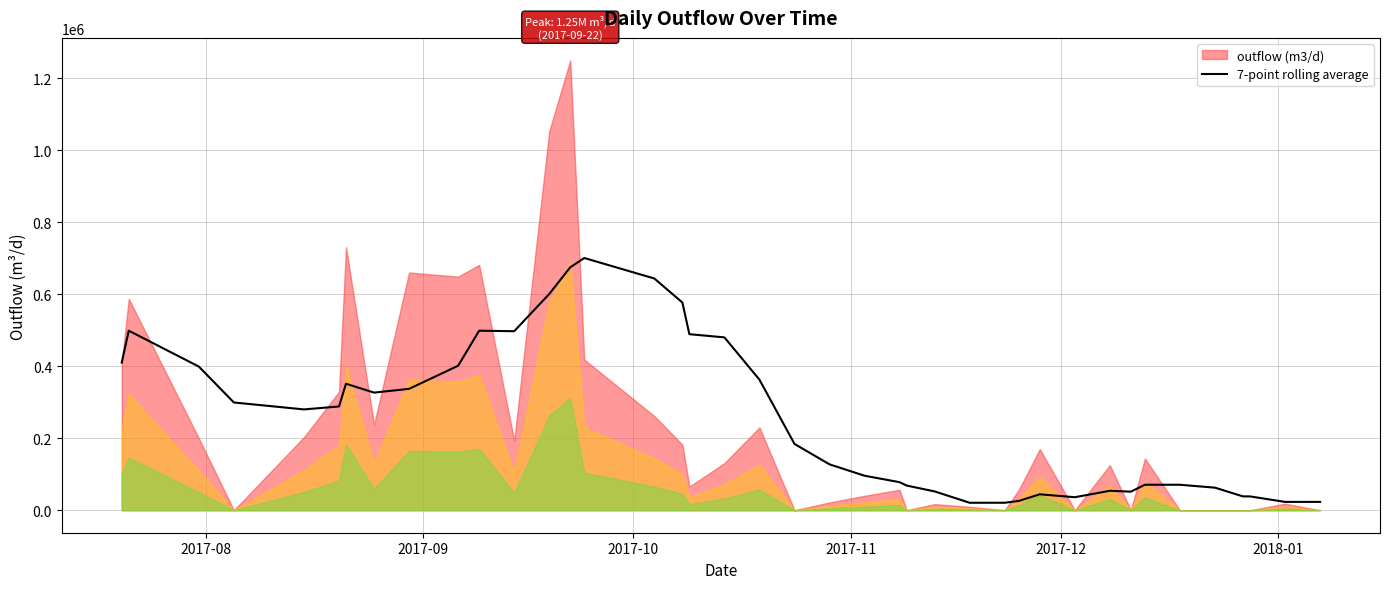

What is the maximum value for 7-point rolling average?

700880.3